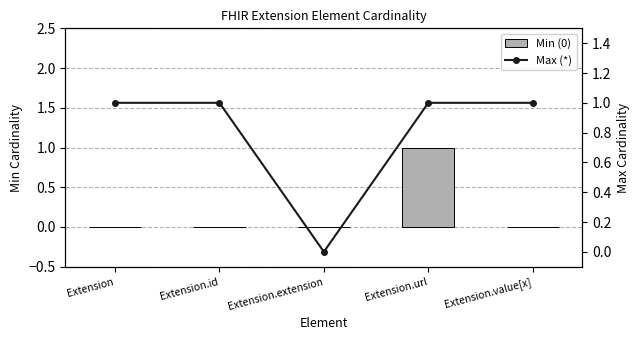

Where is Min (0) nearest to the value 0?

Extension